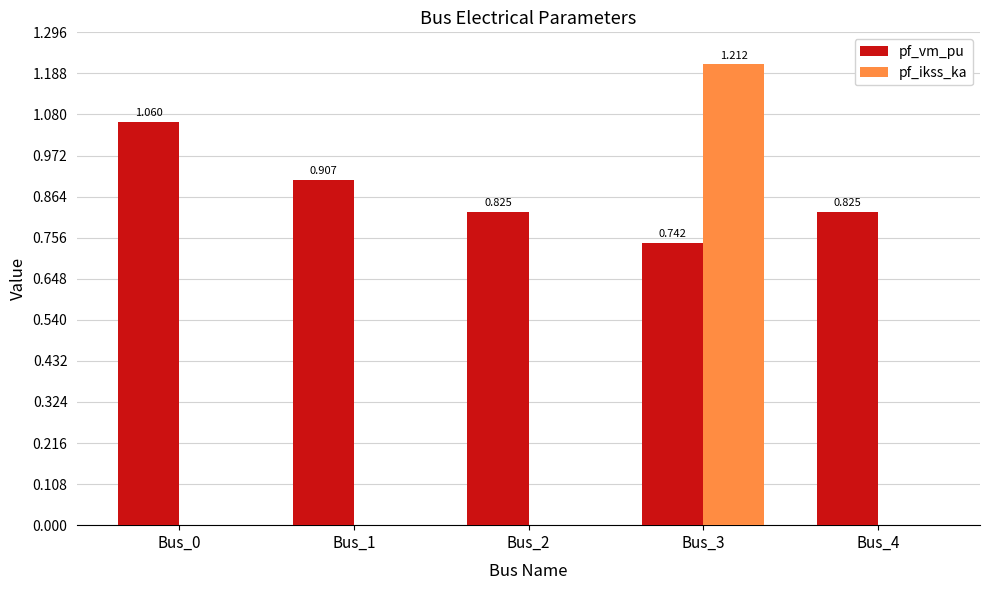

At which label is pf_vm_pu closest to 0?

Bus_3